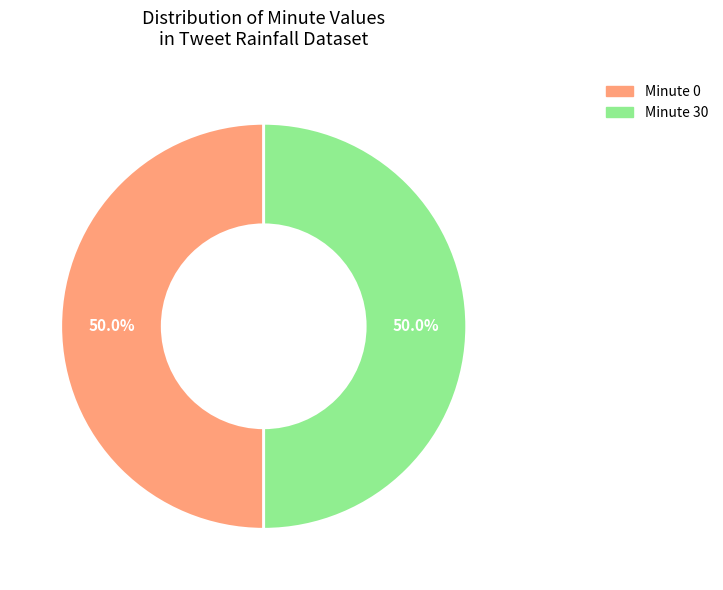

Which has a higher value, 0 or 30?

30